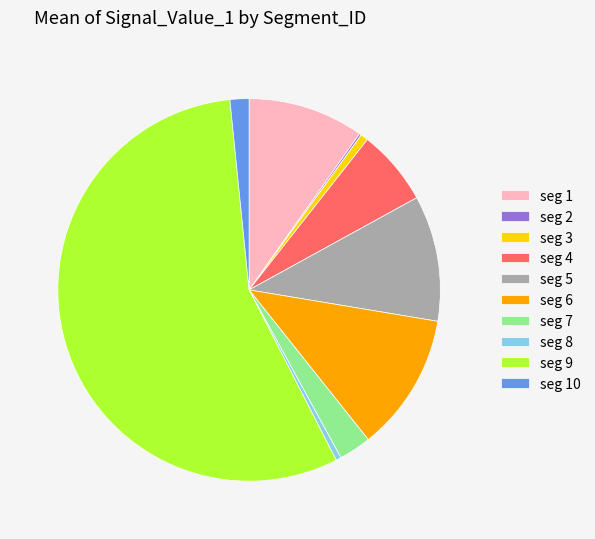

The seg 5 slice represents 2% of the pie. True or false?

False